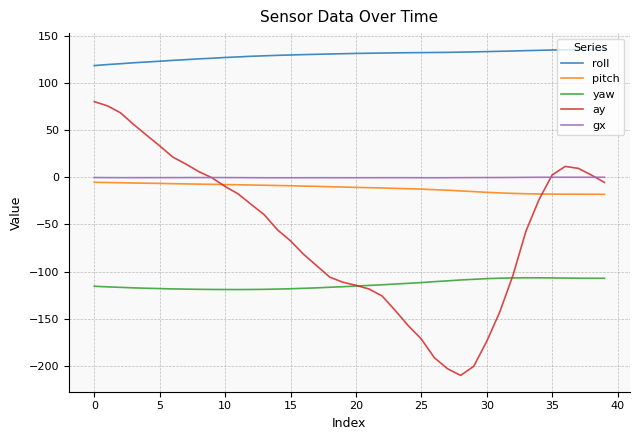

What is the maximum value shown in the chart?

135.7